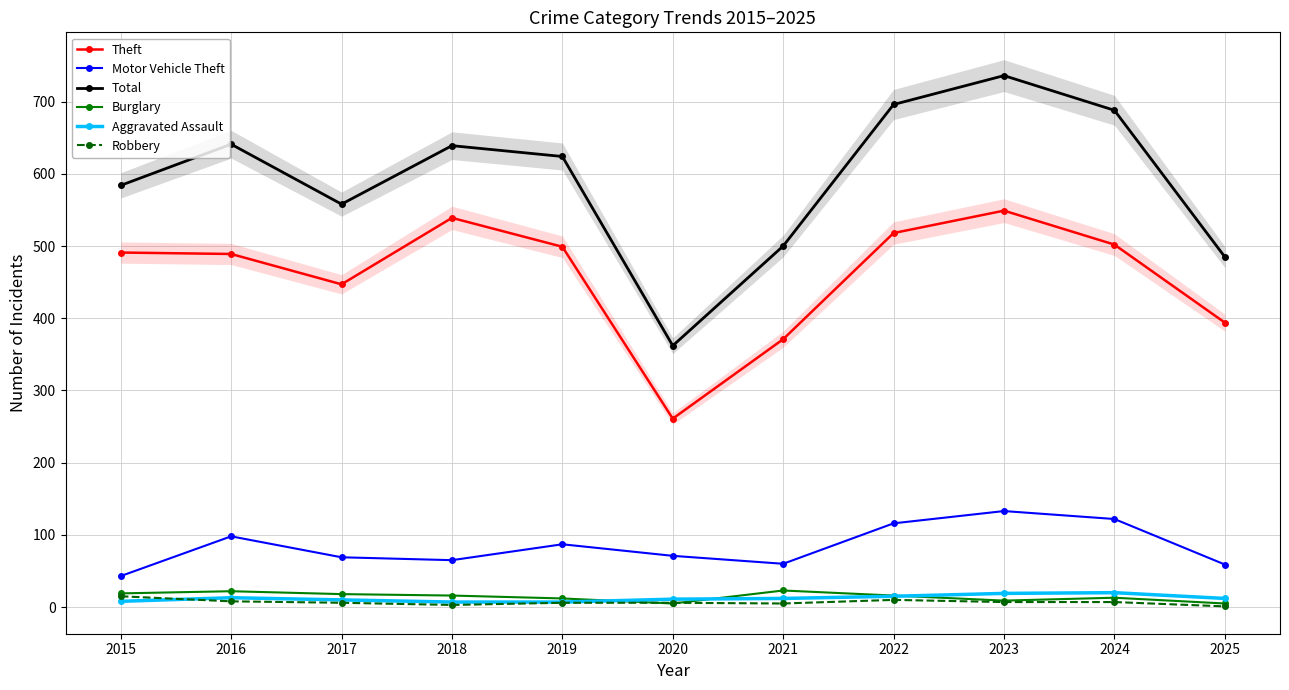

Does the chart display data point markers on the line(s)?

Yes